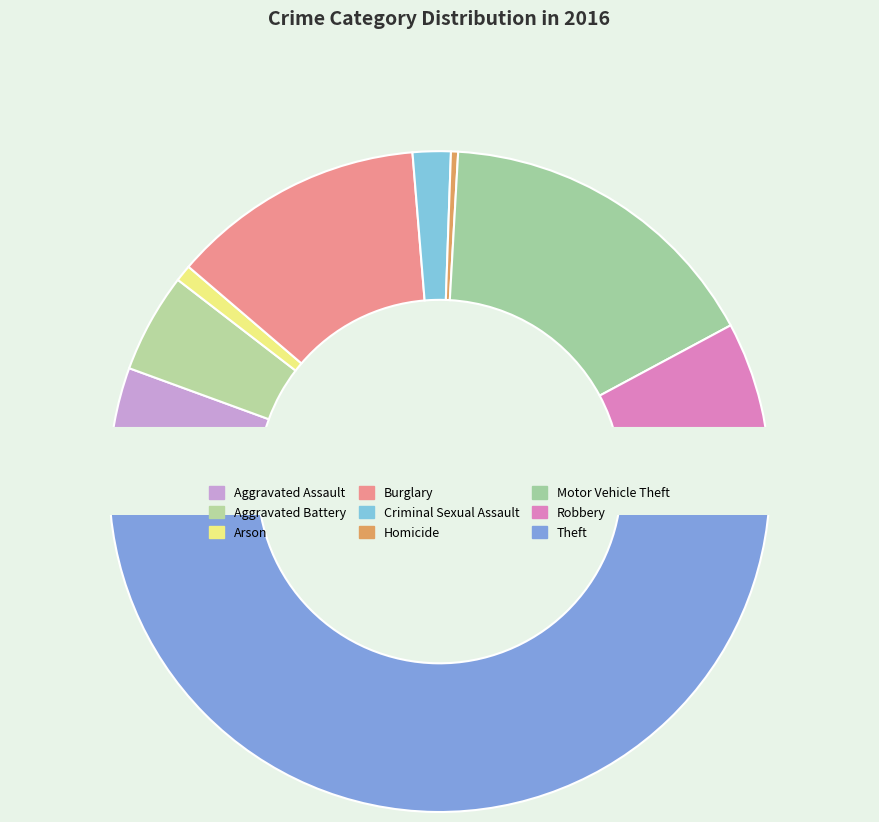

To the nearest percent, what is the average slice percentage?

11%